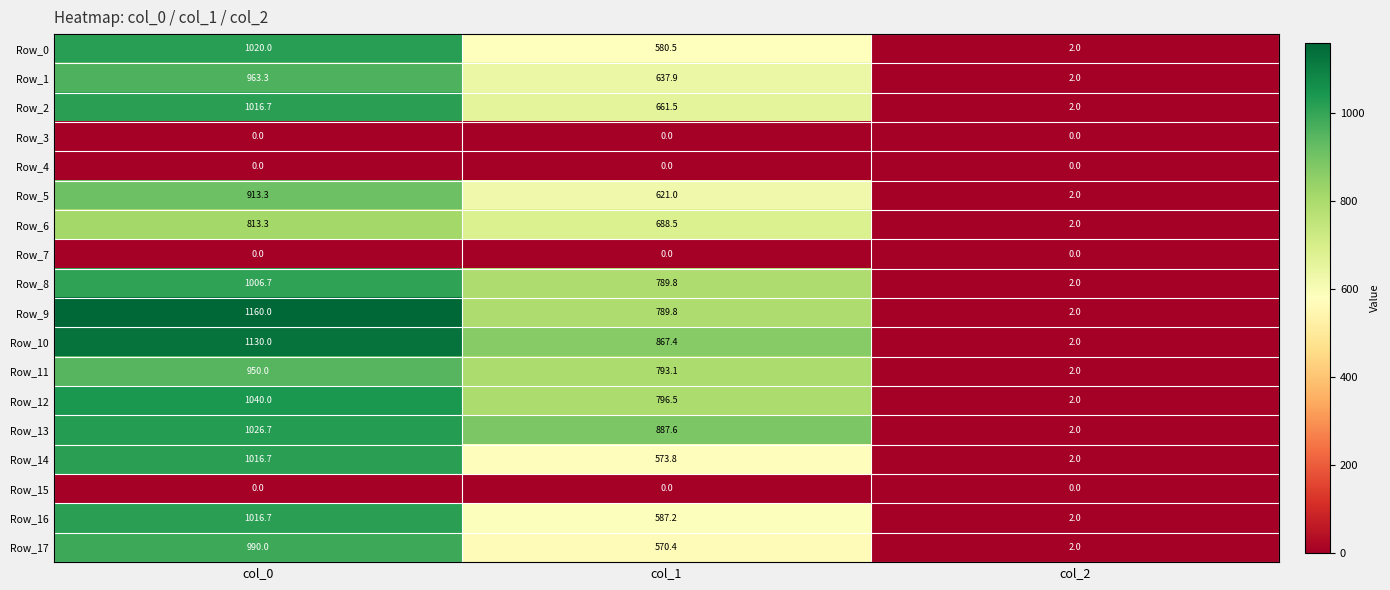

True or false: Row_16 has a value of 587.2 at col_1.

True